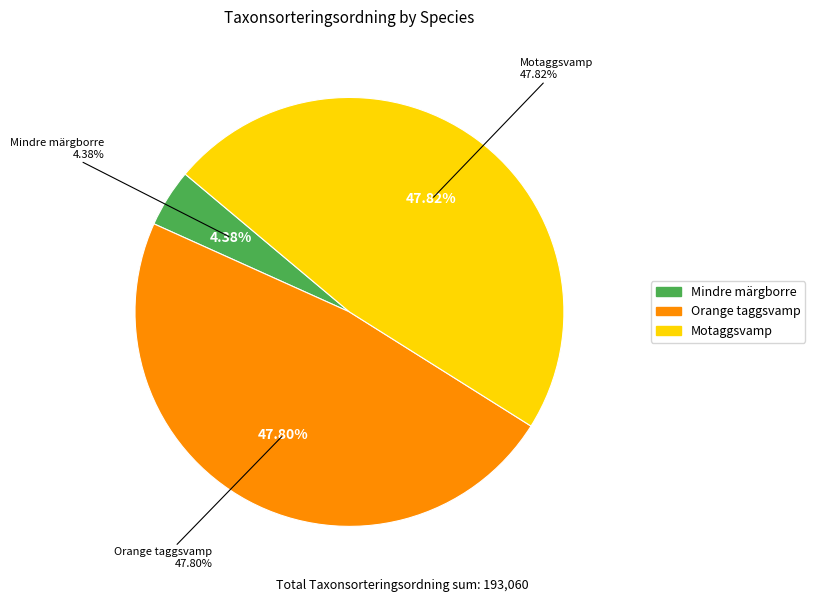

What is the change in value from Orange taggsvamp to Motaggsvamp?

+43